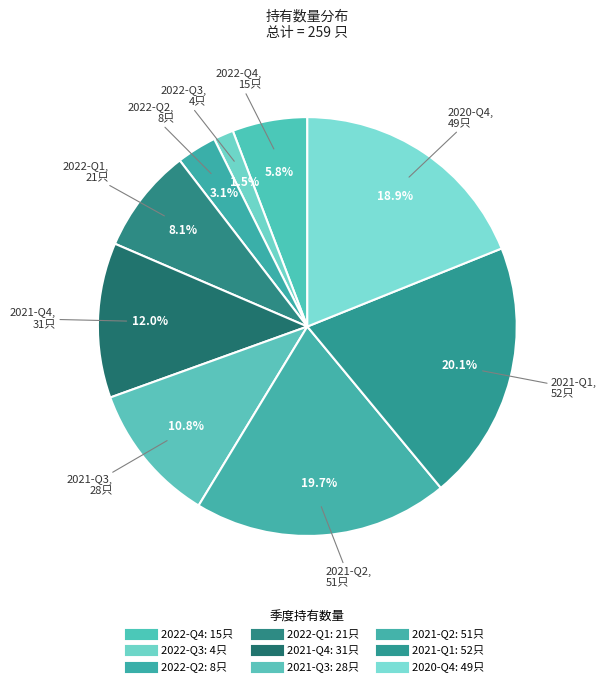

What percentage is the 2022-Q3 slice, to the nearest percent?

2%